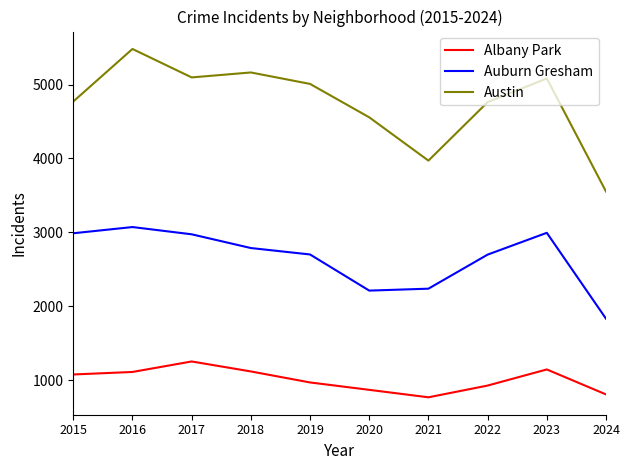

At 2023, list the series in order from smallest to largest.

Albany Park, Auburn Gresham, Austin